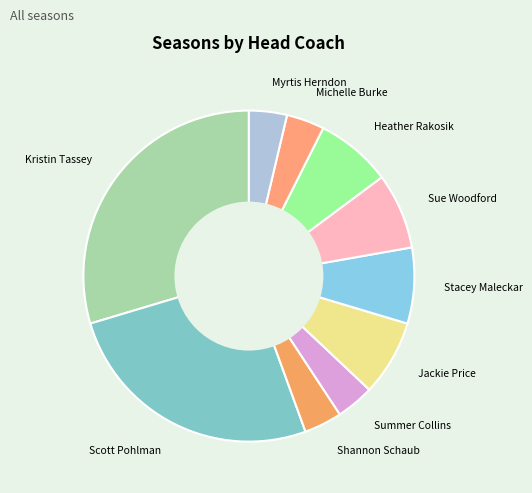

What is the ratio of the value at Shannon Schaub to the value at Jackie Price?

0.5